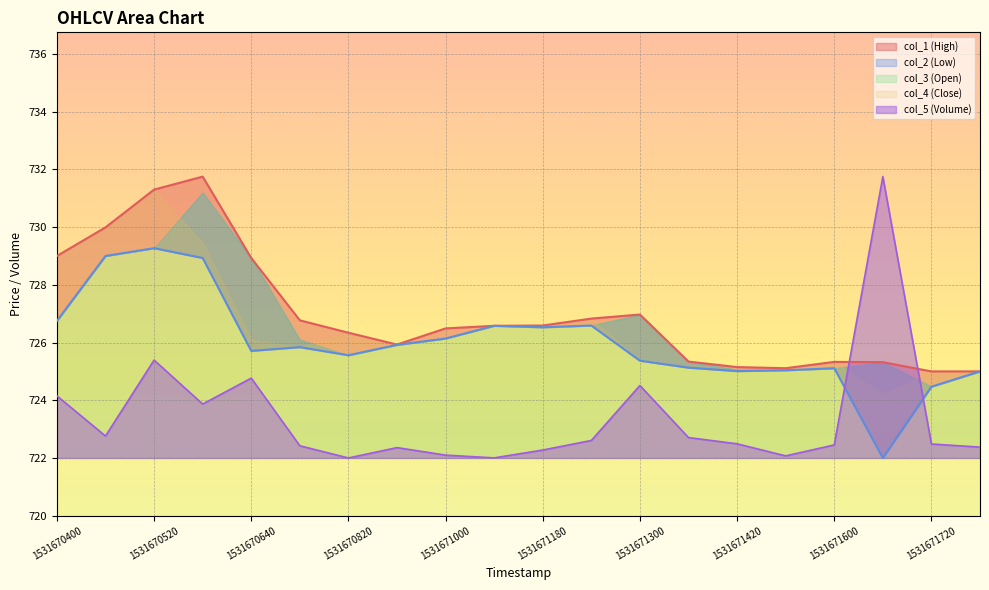

Is it true that col_5 (Volume) equals 1095.5 at 1531670520?

False